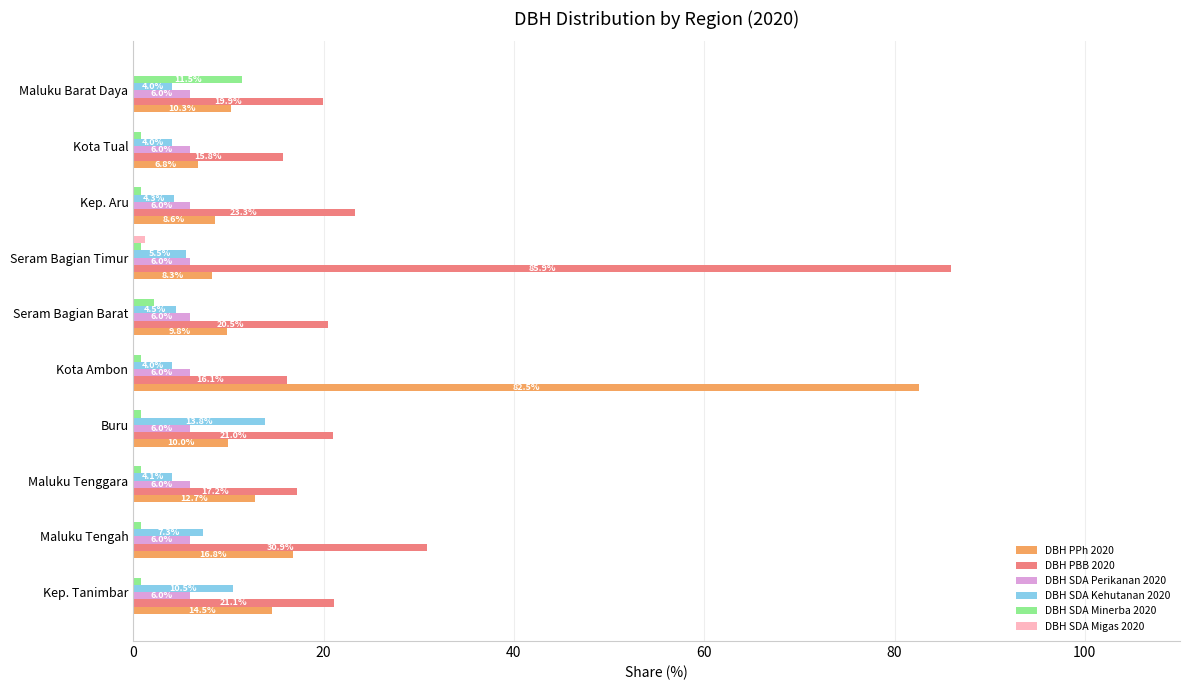

Which series has the largest total across all categories?

DBH PBB 2020